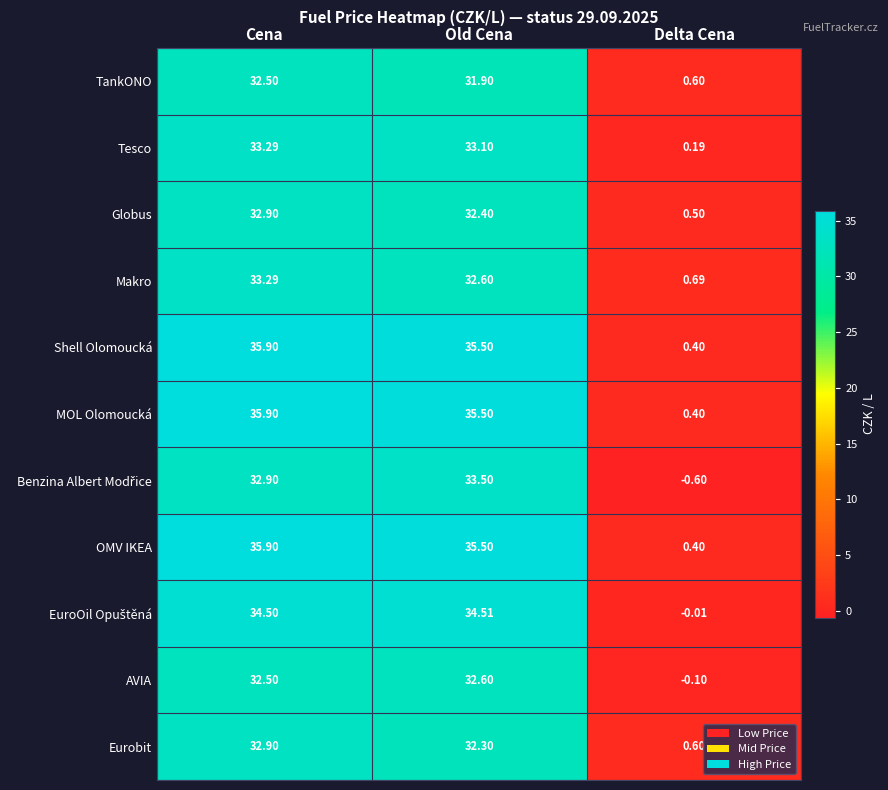

Count the number of categories in the chart.

3